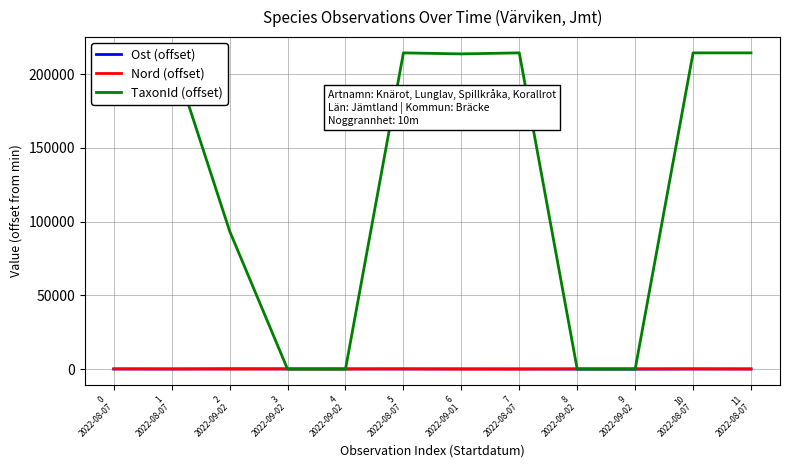

Rank the categories by TaxonId (offset) value from lowest to highest.

3
2022-09-02, 4
2022-09-02, 8
2022-09-02, 9
2022-09-02, 2
2022-09-02, 6
2022-09-01, 0
2022-08-07, 1
2022-08-07, 5
2022-08-07, 7
2022-08-07, 10
2022-08-07, 11
2022-08-07